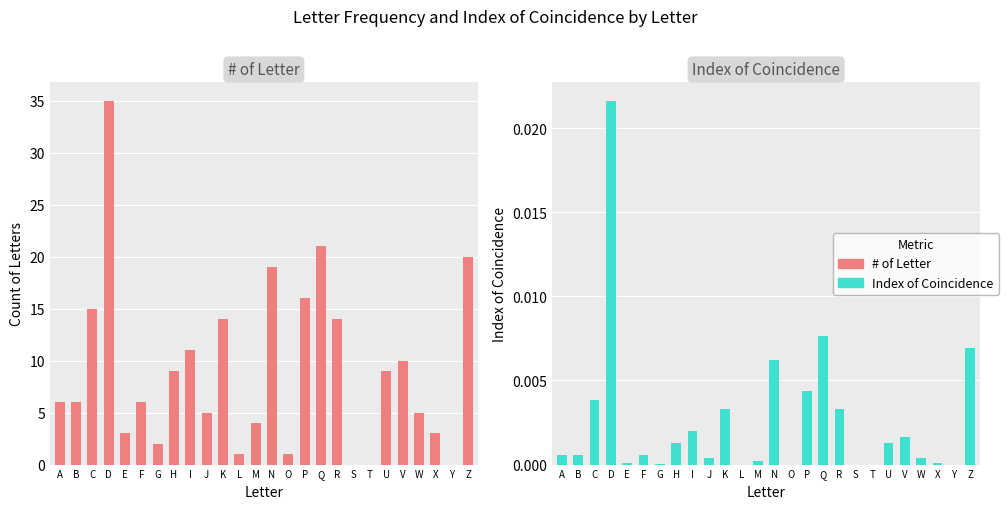

Rank the categories by # of Letter value from highest to lowest.

D, Q, Z, N, P, C, K, R, I, V, H, U, A, B, F, J, W, M, E, X, G, L, O, S, T, Y